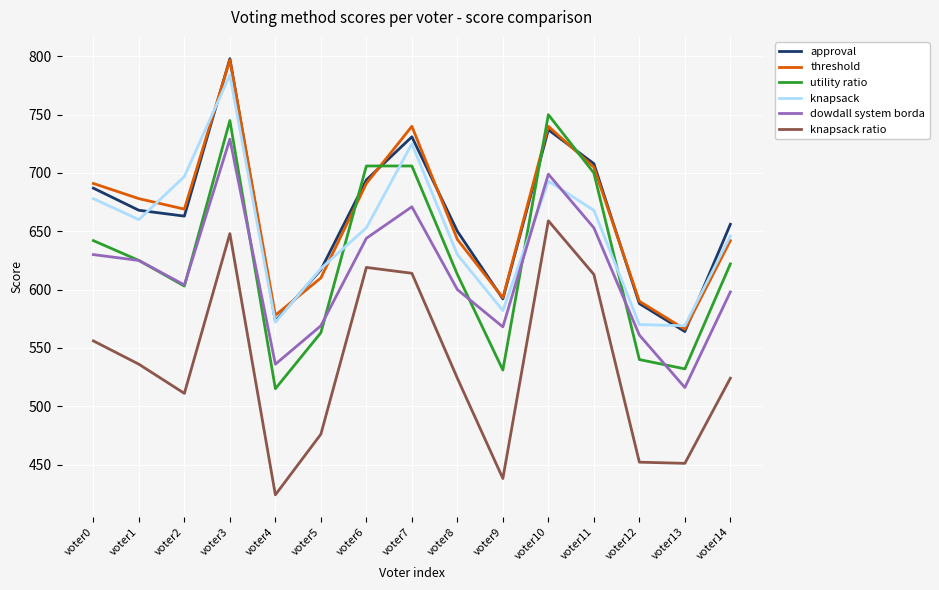

Is it true that knapsack ratio equals 248 at voter14?

False